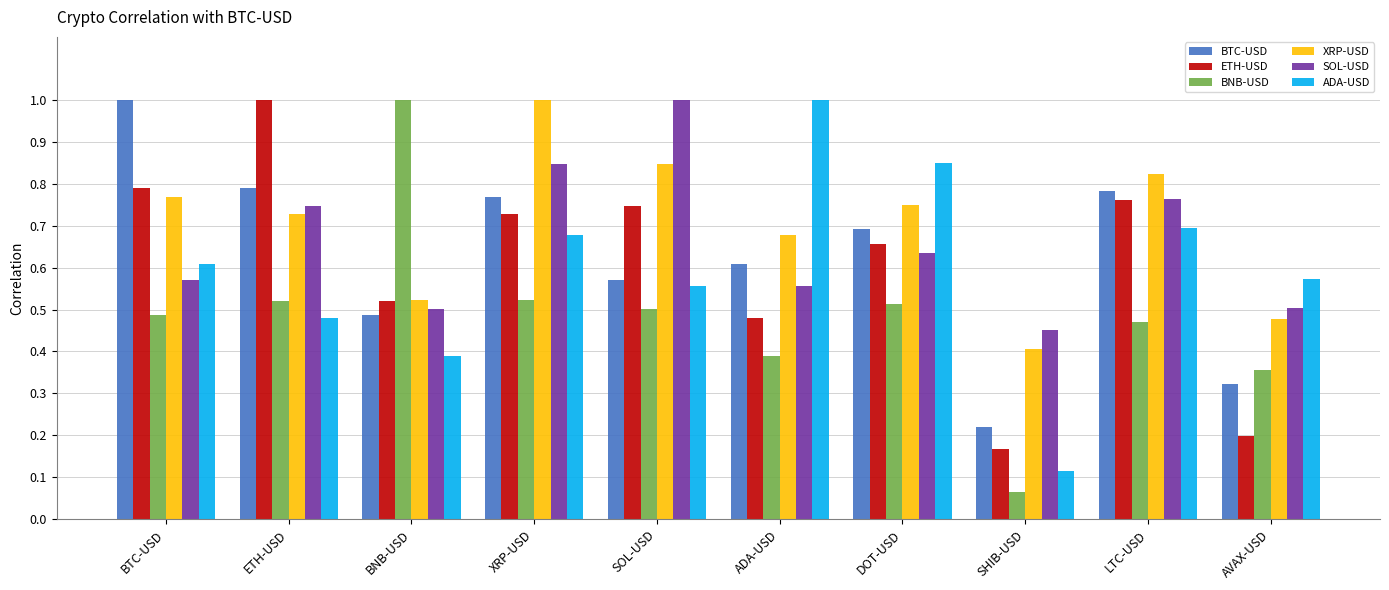

Which series has the widest spread of values?

BNB-USD